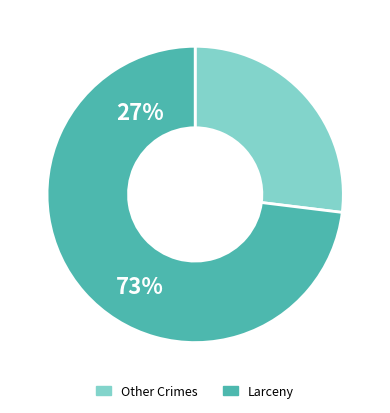

Is it true that Other Crimes is 27% of the pie?

True